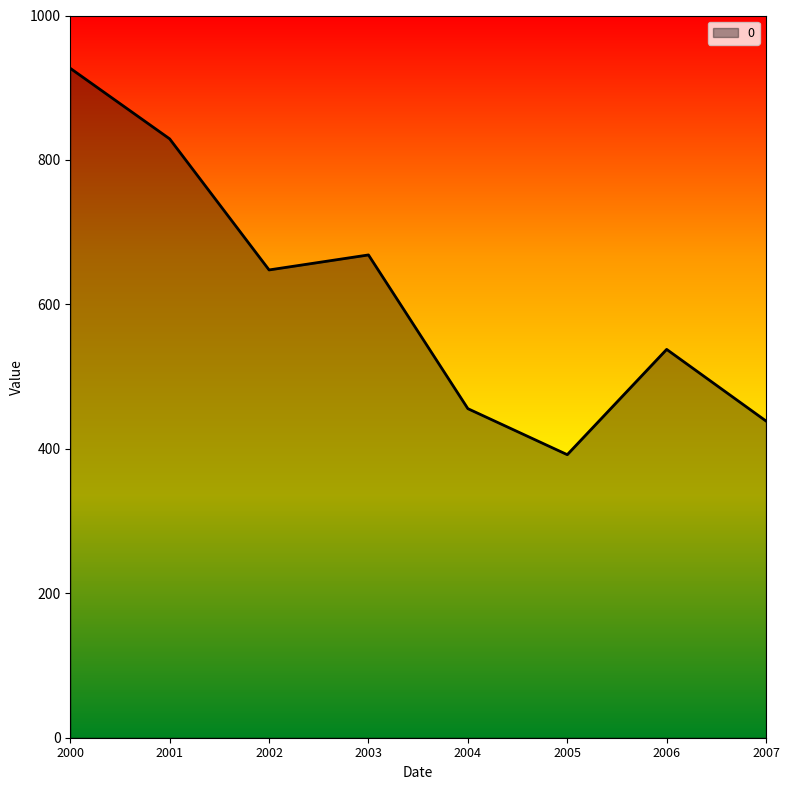

Rank the categories by value from highest to lowest.

2000, 2001, 2003, 2002, 2006, 2004, 2007, 2005